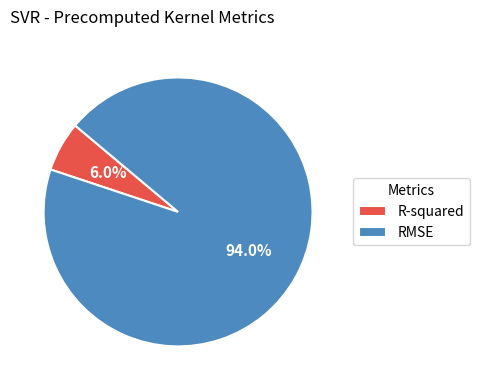

True or false: R-squared accounts for 13% of the total.

False